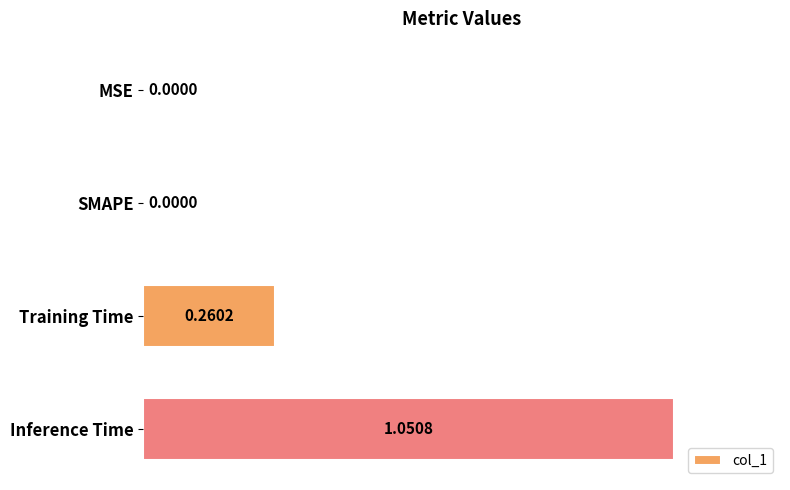

What is the change in value from MSE to Inference Time?

+1.1